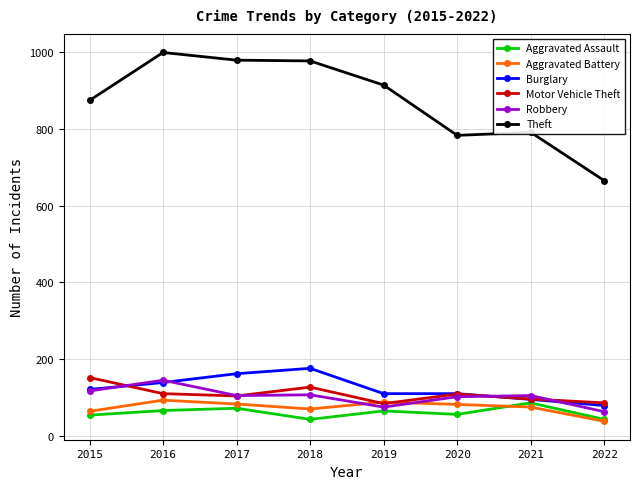

Which series has the largest total across all categories?

Theft